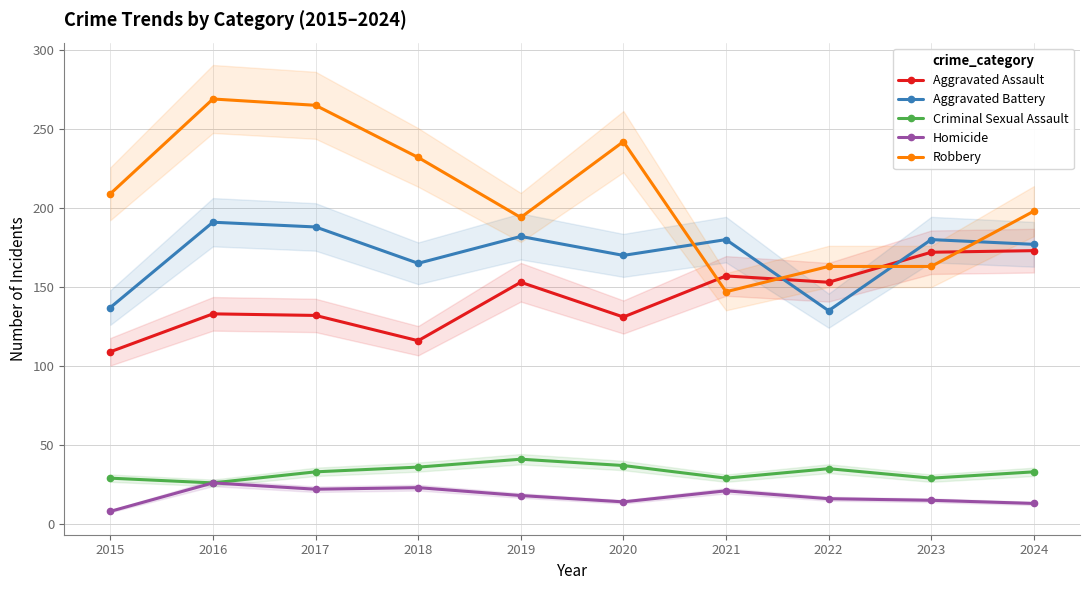

Does the chart display data point markers on the line(s)?

Yes